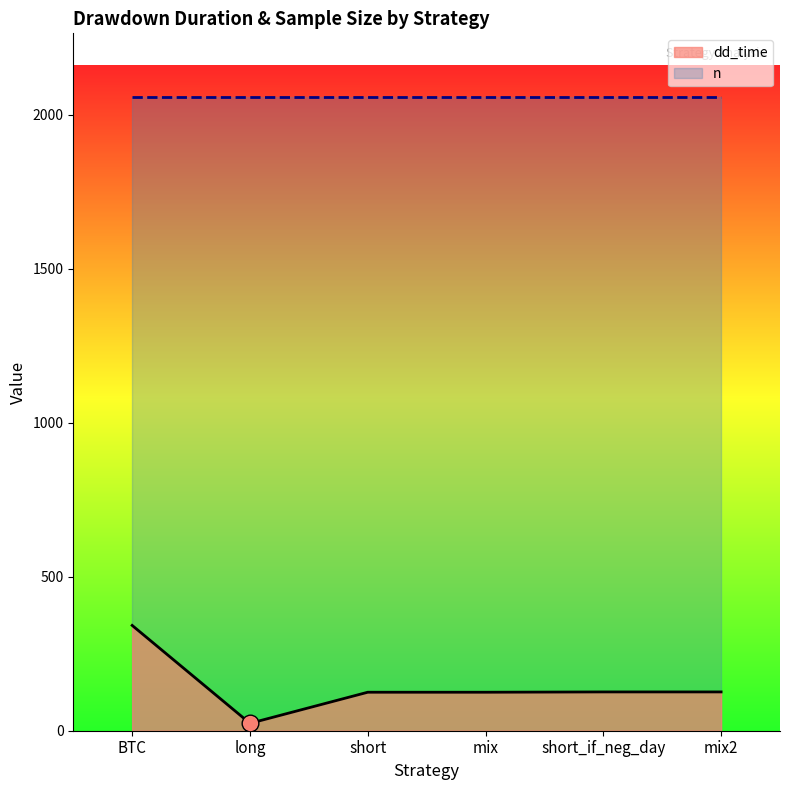

Reading right to left, transcribe all the data shown in this chart.

126	126	125	125	24	342